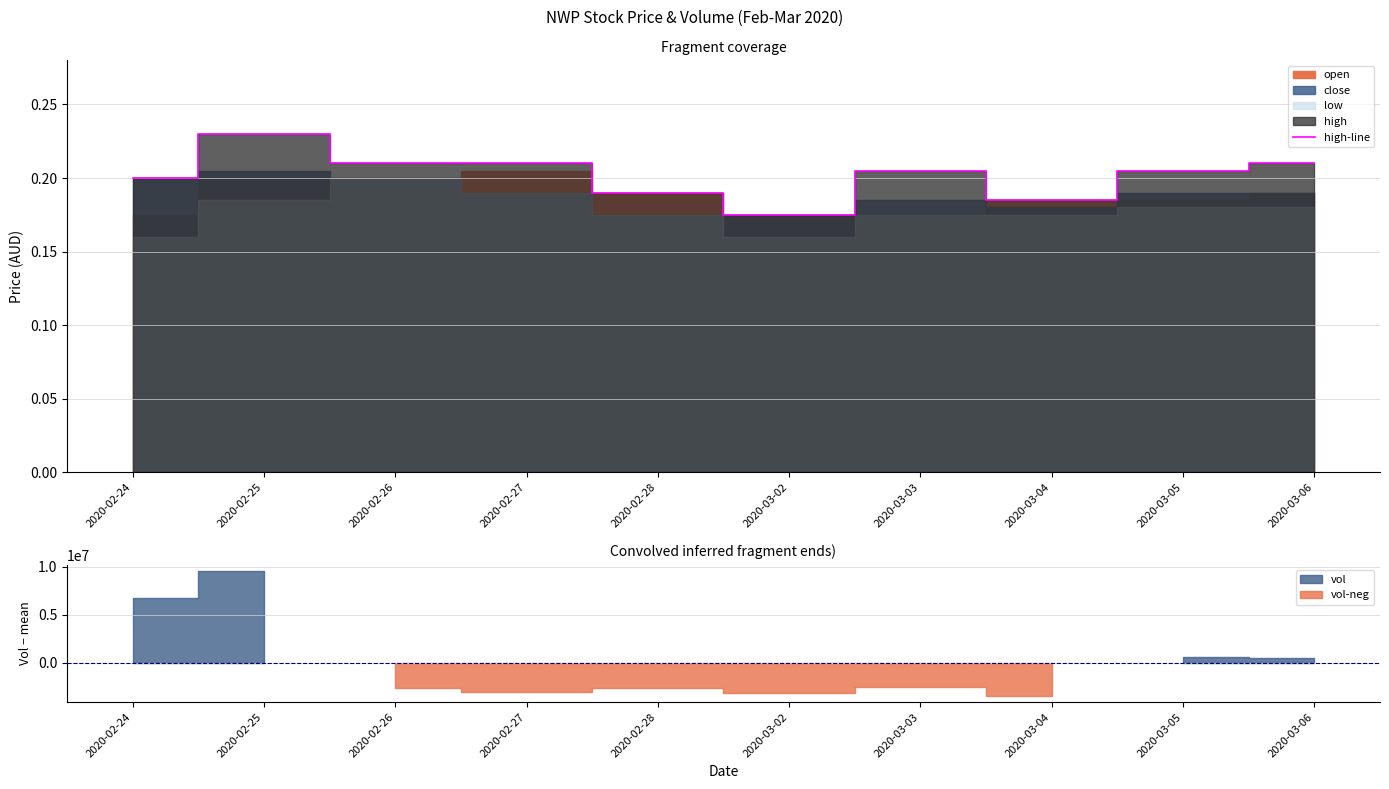

List the labels in order of value, smallest first.

2020-03-02, 2020-03-04, 2020-02-28, 2020-02-24, 2020-03-03, 2020-03-05, 2020-02-26, 2020-02-27, 2020-03-06, 2020-02-25